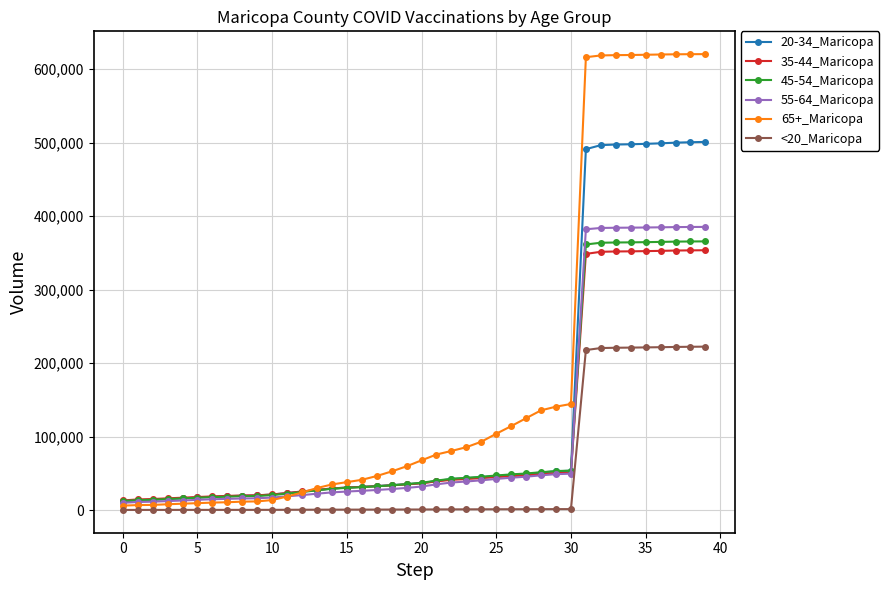

What are all the series names shown in the legend?

20-34_Maricopa, 35-44_Maricopa, 45-54_Maricopa, 55-64_Maricopa, 65+_Maricopa, <20_Maricopa